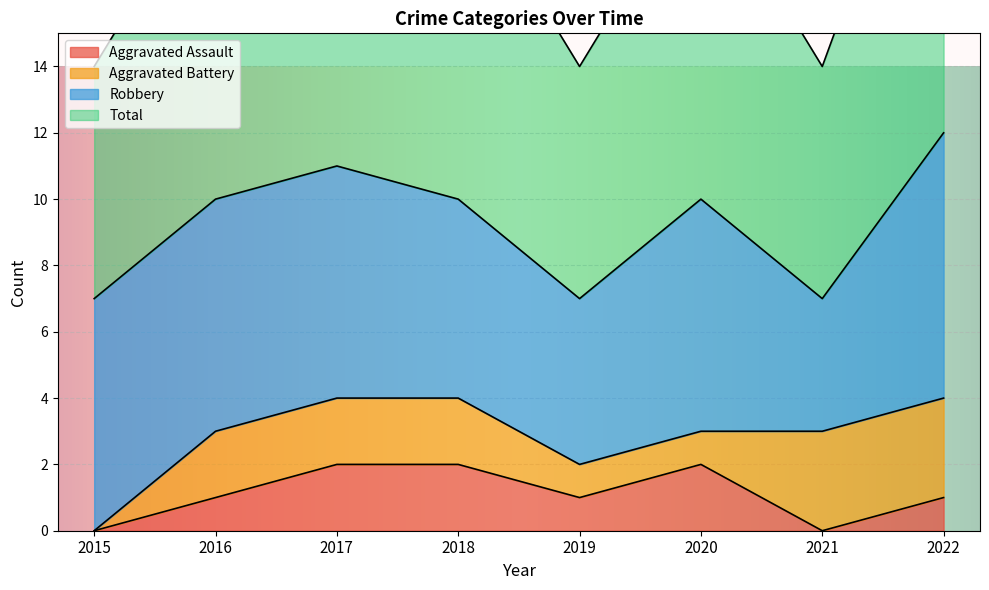

What is the sum of all Aggravated Assault values?

9